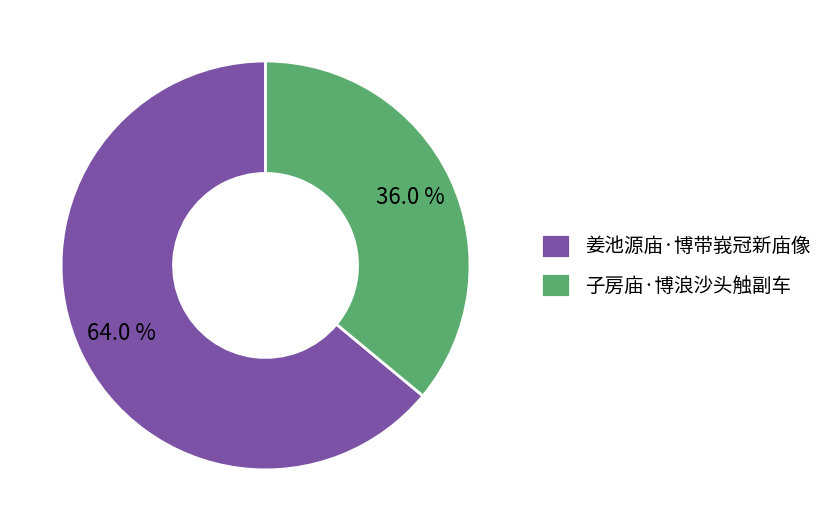

What is the total percentage of 子房庙·博浪沙头触副车 and 姜池源庙·博带峩冠新庙像?

100.0%